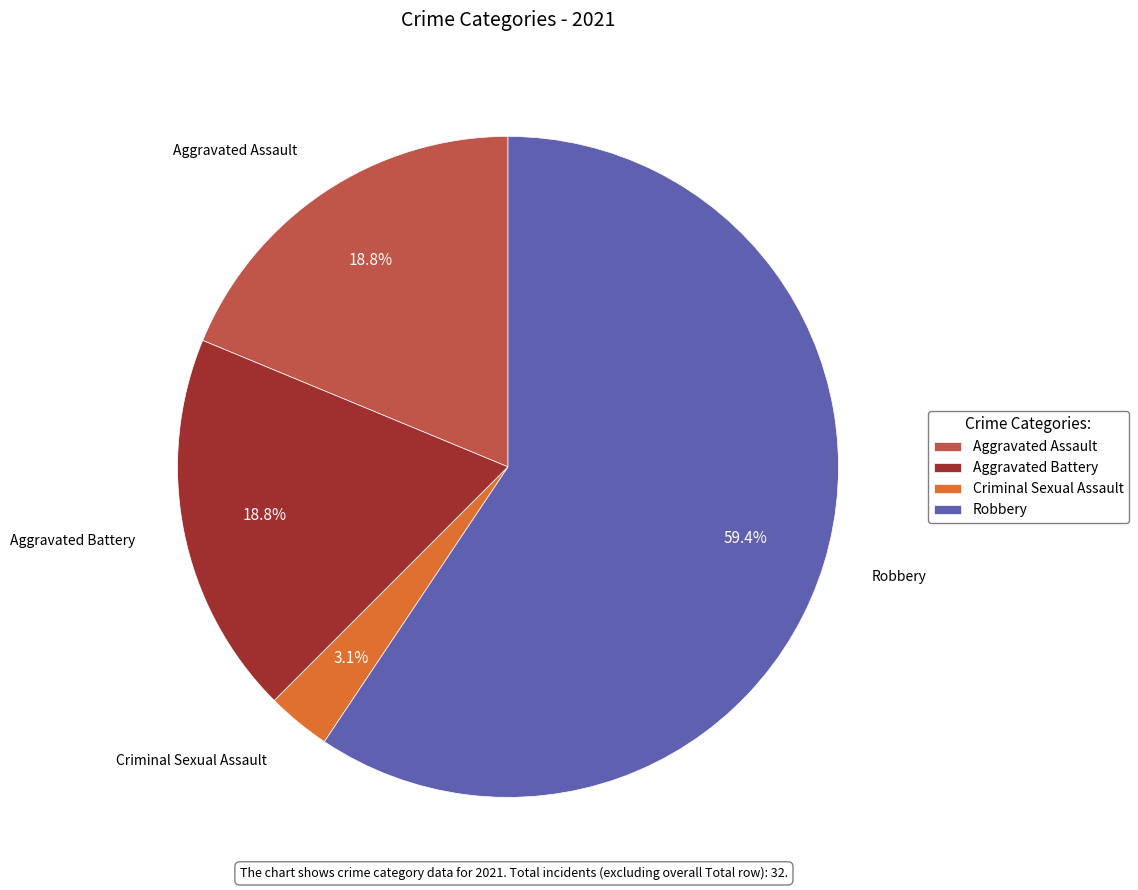

Is Robbery the majority of the pie?

Yes